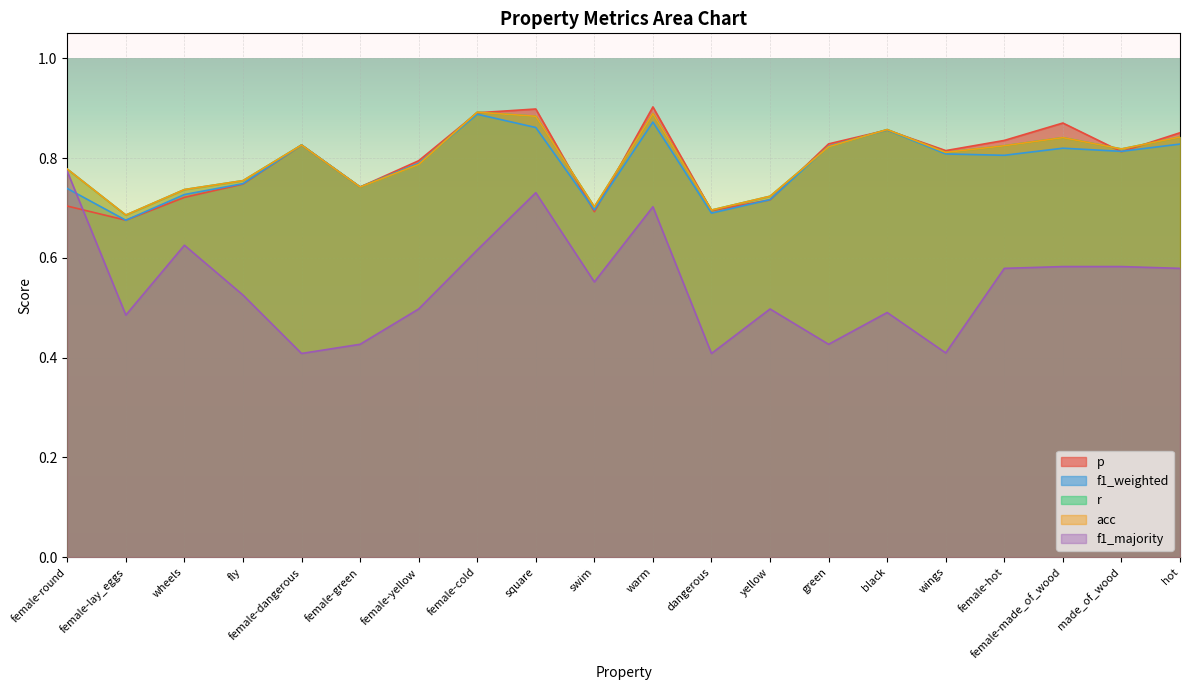

What is the approximate value of acc at female-made_of_wood?

0.8